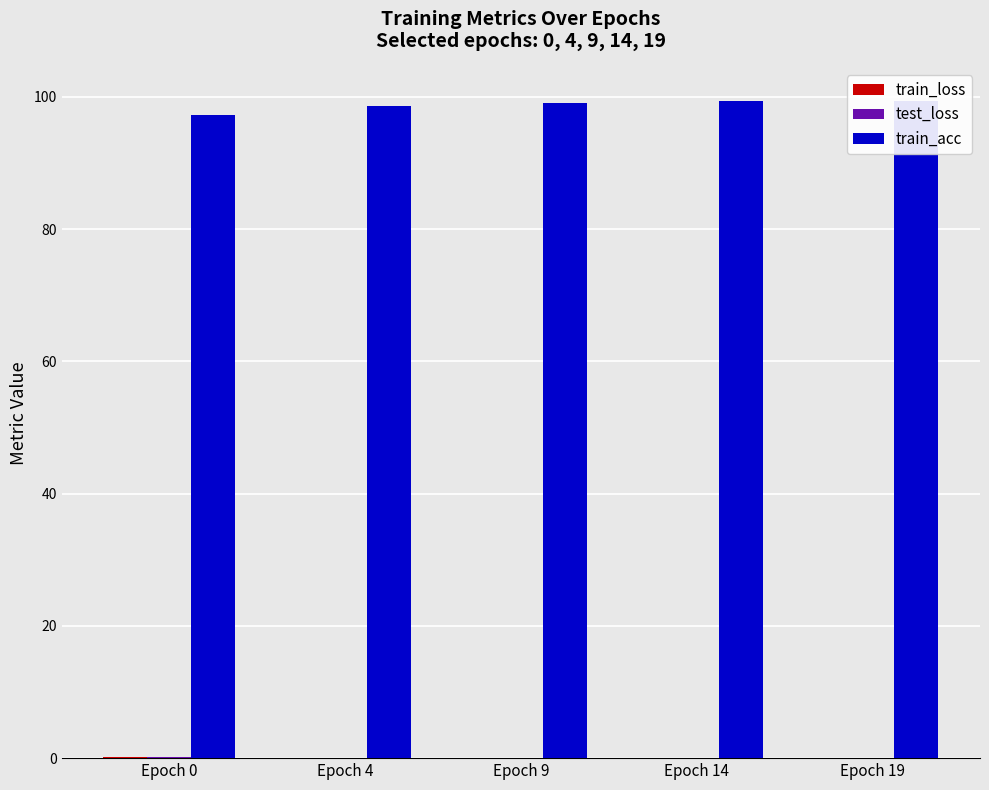

What is the total value across all series at Epoch 9?

99.3